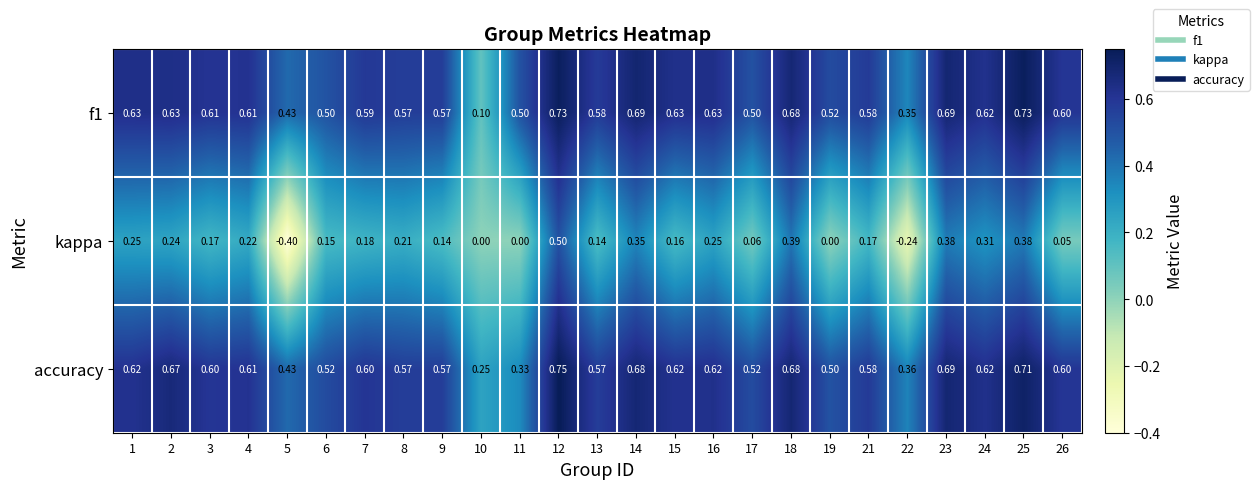

Is the value of accuracy at 10 greater than the value of f1 at 26?

No